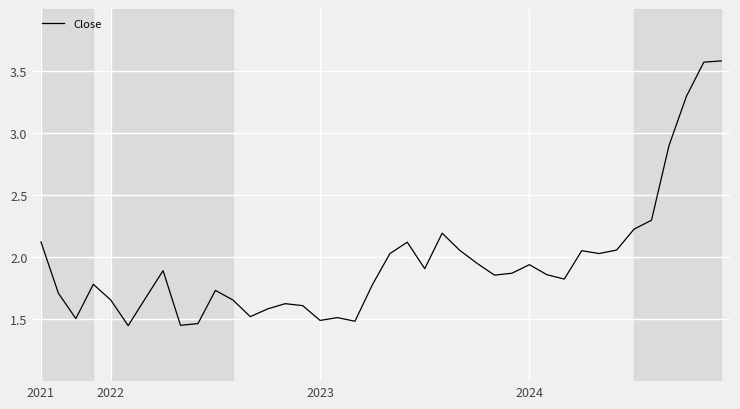

What is the maximum value shown in the chart?

3.6